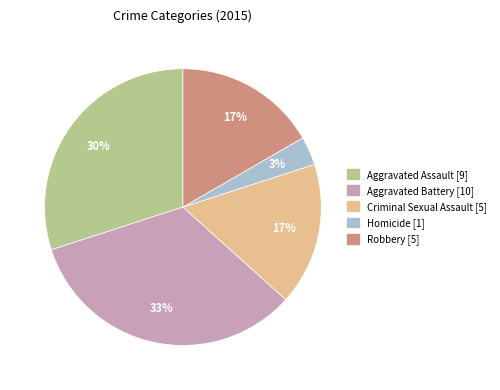

To the nearest percent, what is the average slice percentage?

20%